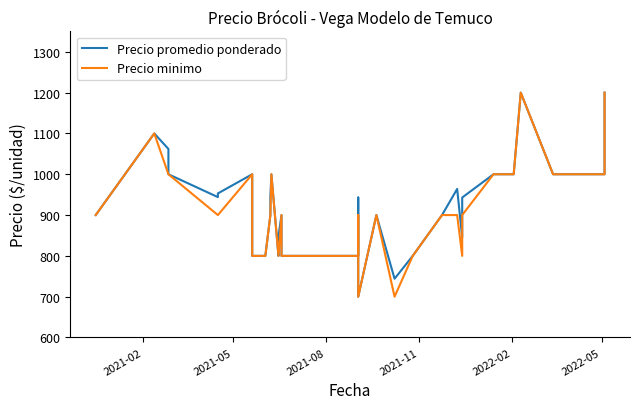

Which series has the largest total across all categories?

Precio promedio ponderado